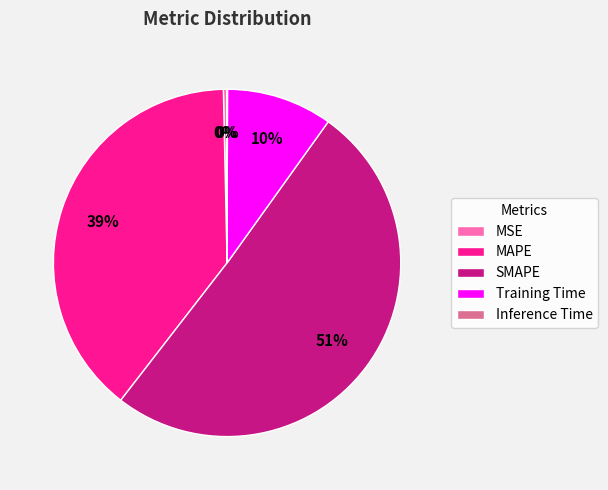

Which slice is the largest?

SMAPE